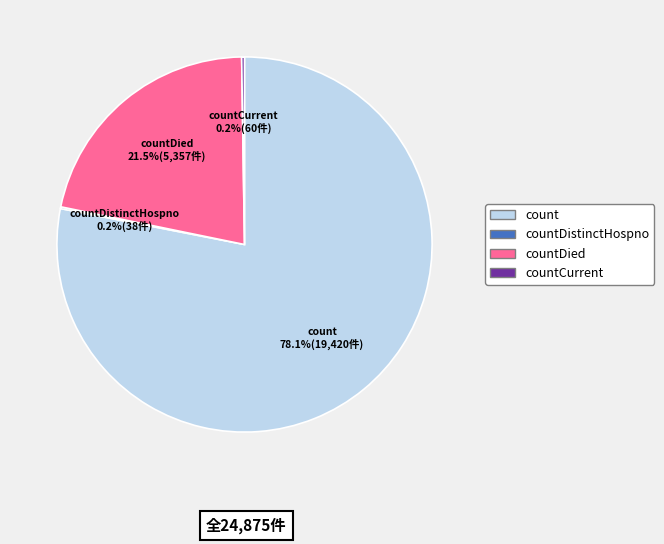

Is there a majority slice in this chart?

Yes